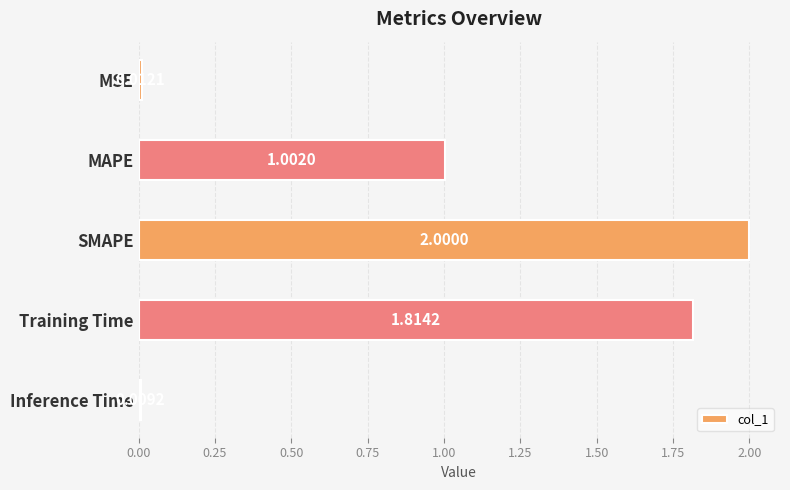

Rank the categories by value from lowest to highest.

Inference Time, MSE, MAPE, Training Time, SMAPE